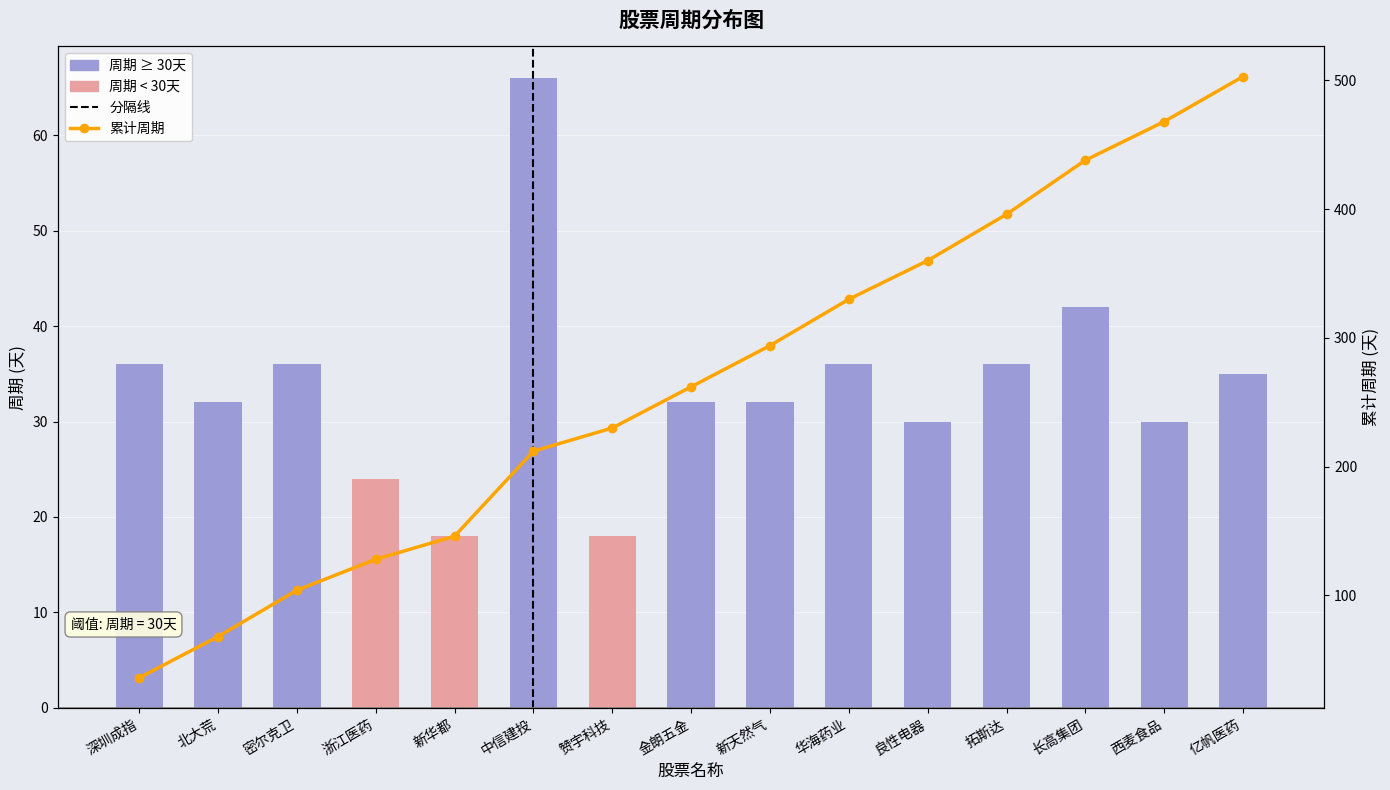

Does the chart contain any negative values?

No